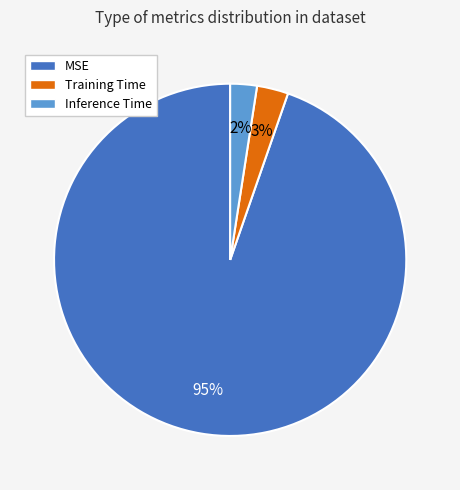

What percentage is the Inference Time slice, to the nearest percent?

2%